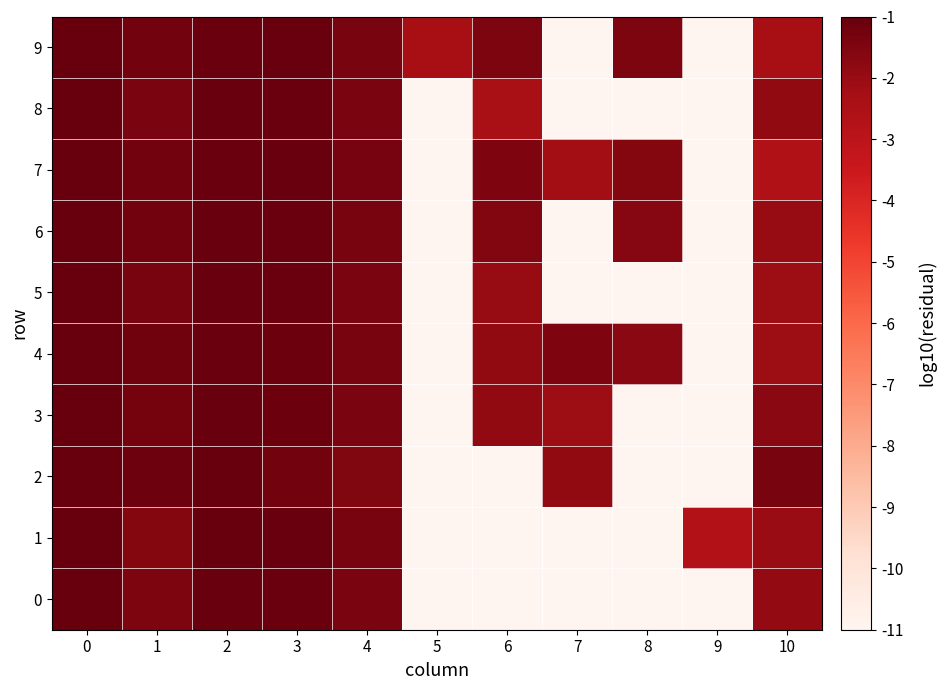

List the series in order of their peak value, highest first.

1, 0, 8, 5, 3, 4, 2, 7, 6, 9